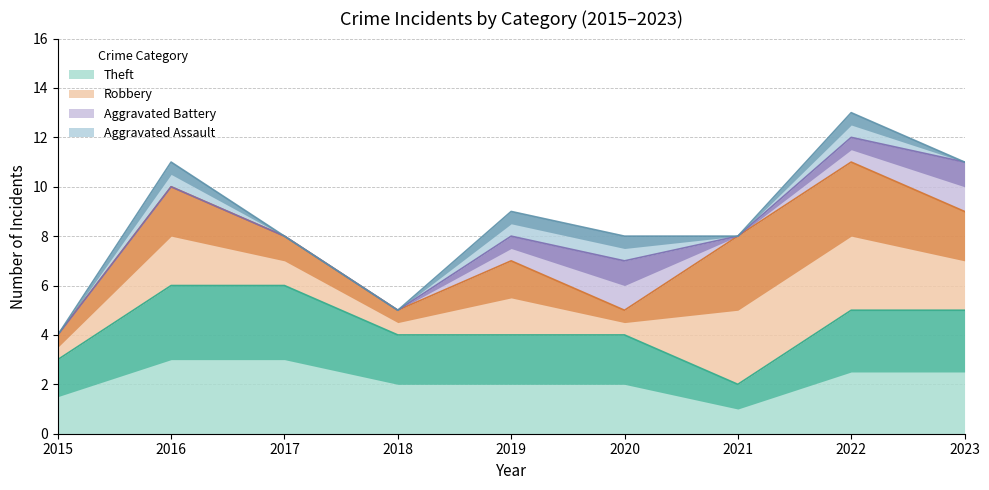

What is the sum of the Theft values at 2015 and 2023?

8